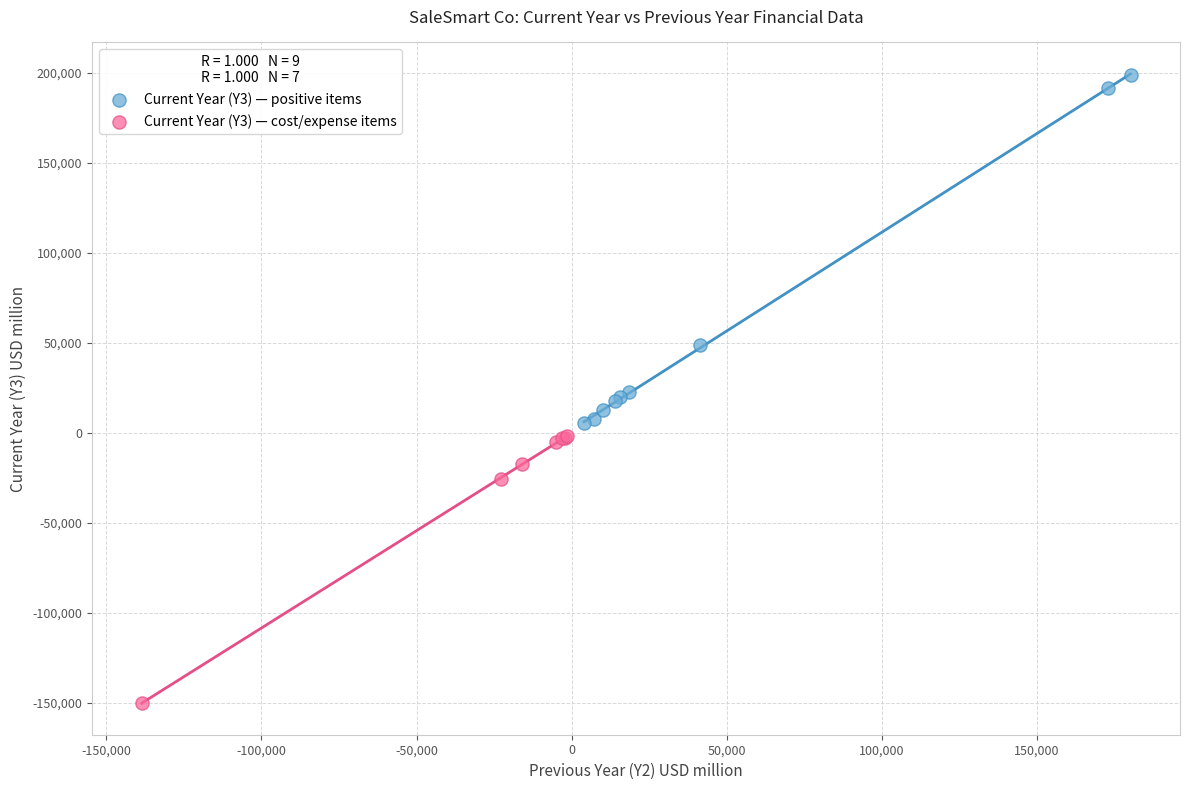

Which series reaches the minimum Y coordinate?

Current Year (Y3) — cost/expense items